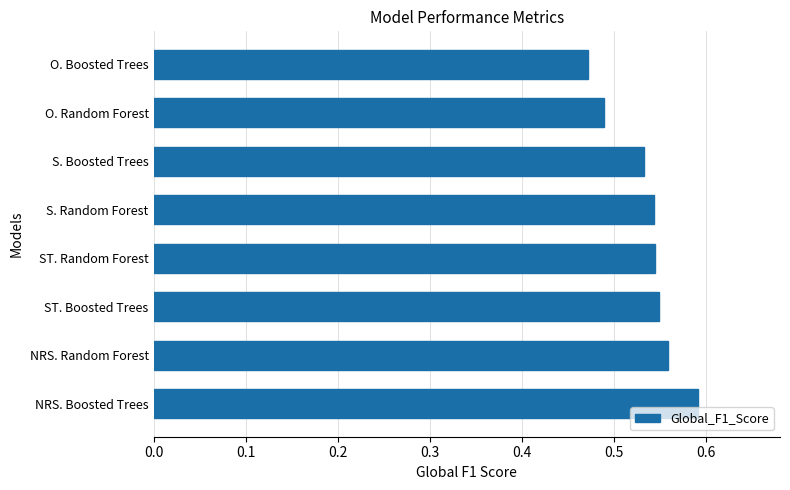

Does the chart contain stacked bars?

No